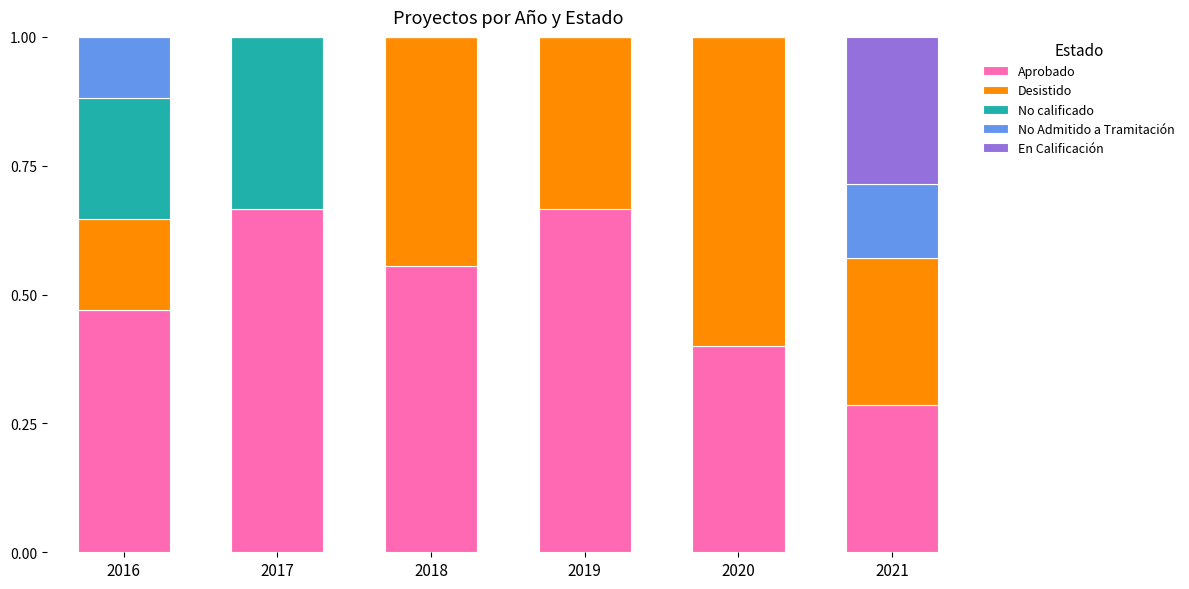

Count the number of categories in the chart.

6